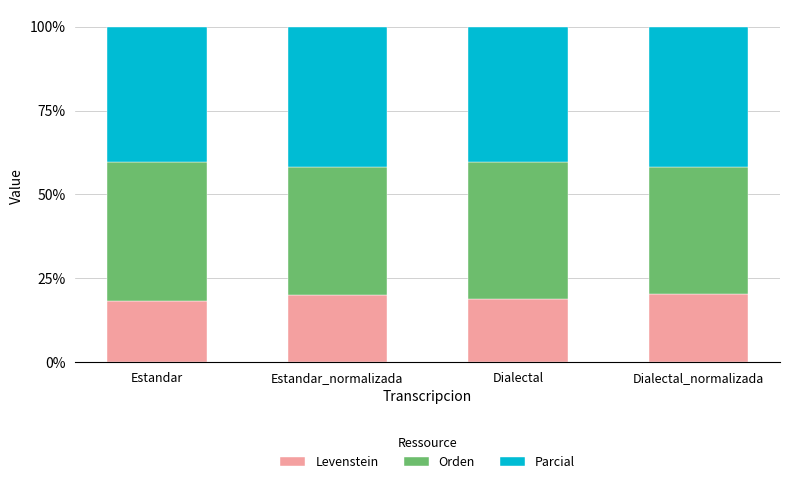

What is the approximate value of Levenstein at Dialectal_normalizada?

20.2